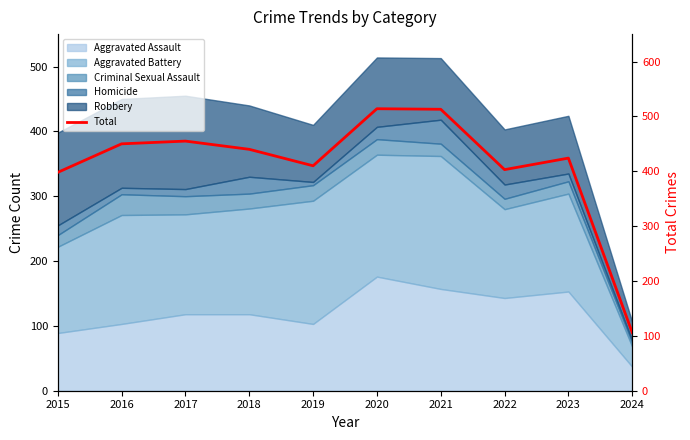

Does the chart have visible grid lines?

No